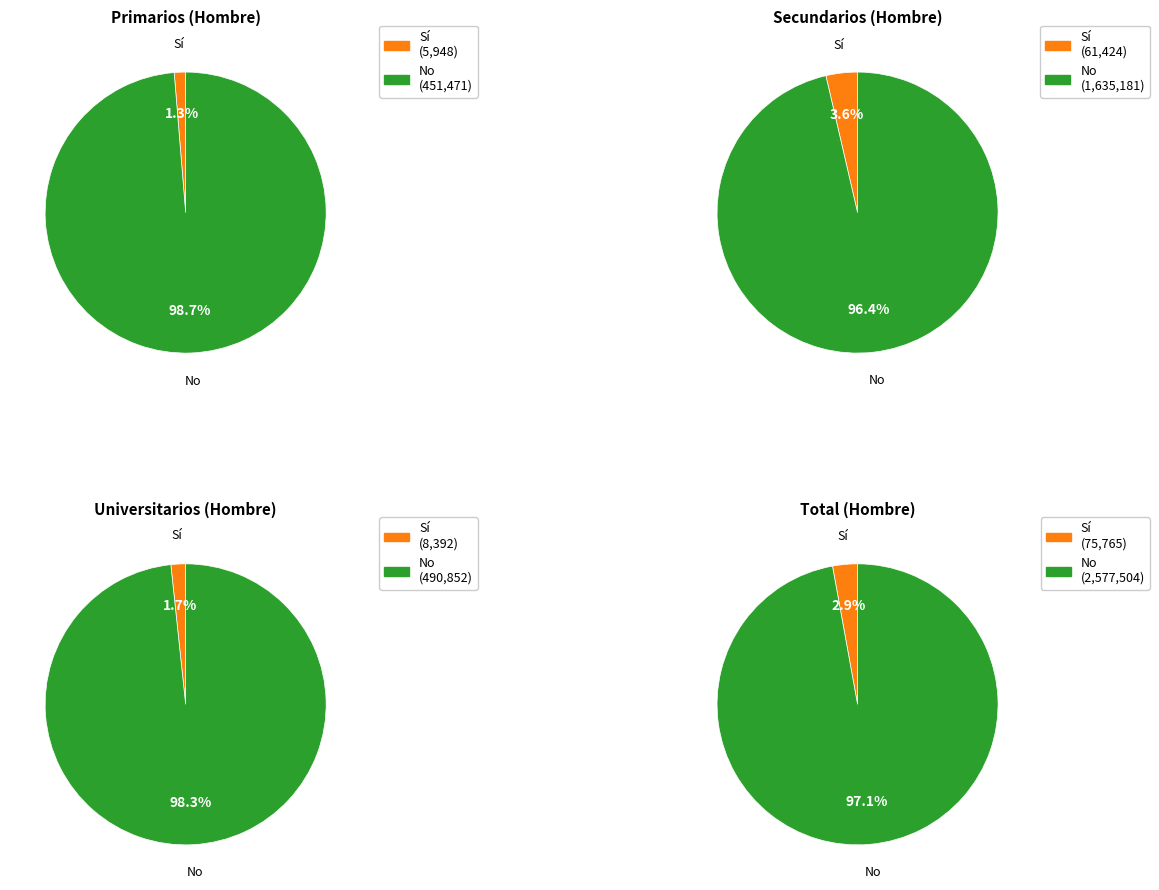

True or false: No accounts for 97% of the total.

True